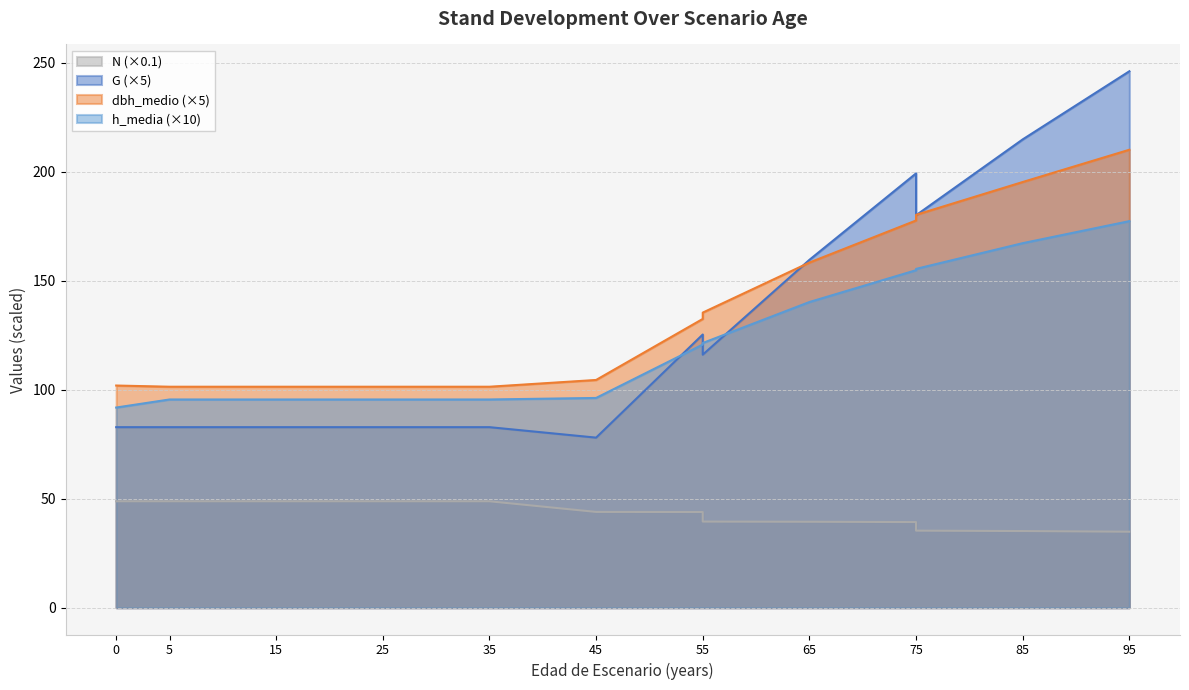

Reading left to right, extract all data points from this chart.

N: 0=48.8	5=48.8	15=48.8	25=48.8	35=48.8	35=48.8	45=43.9	55=43.9	55=39.5	65=39.4	75=39.3	75=35.3	85=35.2	95=34.8
G: 0=82.8	5=82.8	15=82.8	25=82.8	35=82.8	35=82.8	45=78.0	55=125.3	55=116.1	65=159.6	75=199.2	75=180.0	85=214.8	95=246.1
dbh_medio: 0=101.9	5=101.3	15=101.3	25=101.3	35=101.3	35=101.3	45=104.5	55=132.4	55=135.3	65=158.3	75=177.6	75=180.2	85=195.2	95=210.0
h_media: 0=91.8	5=95.5	15=95.5	25=95.5	35=95.5	35=95.5	45=96.2	55=120.7	55=121.4	65=140.2	75=154.8	75=155.4	85=167.2	95=177.3